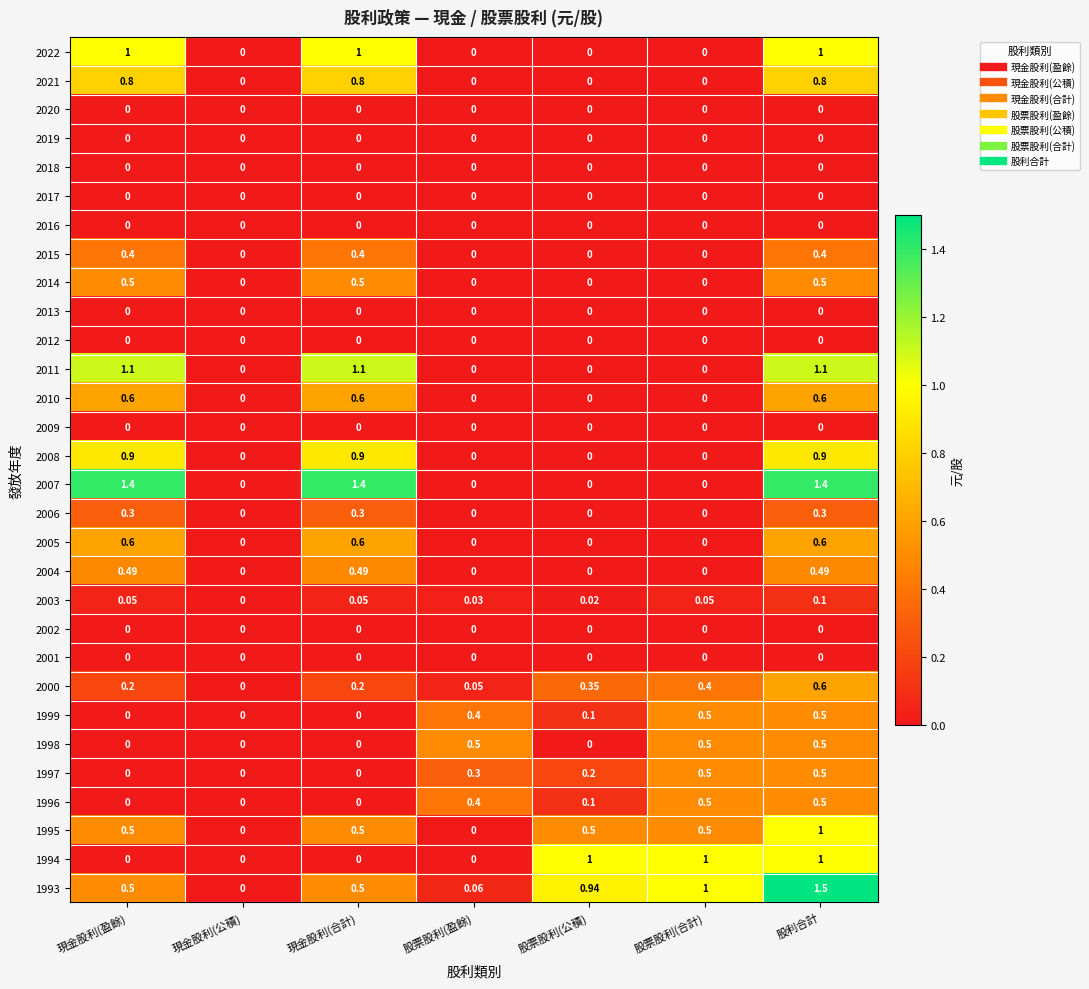

At which category does the chart reach its peak across all series?

股利合計